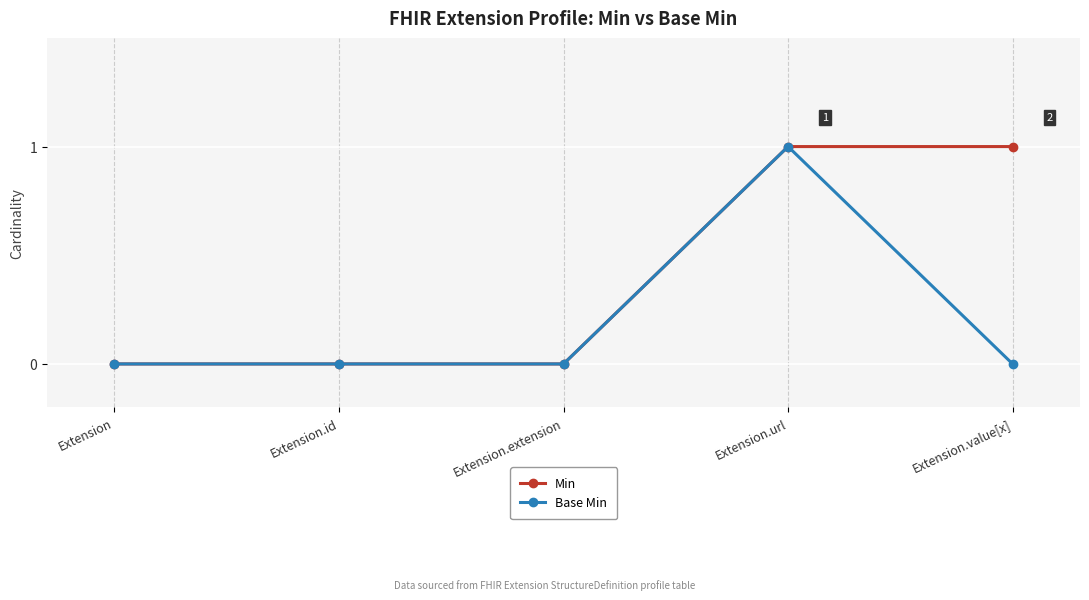

What is the sum of the Min values at Extension.id and Extension.value[x]?

1